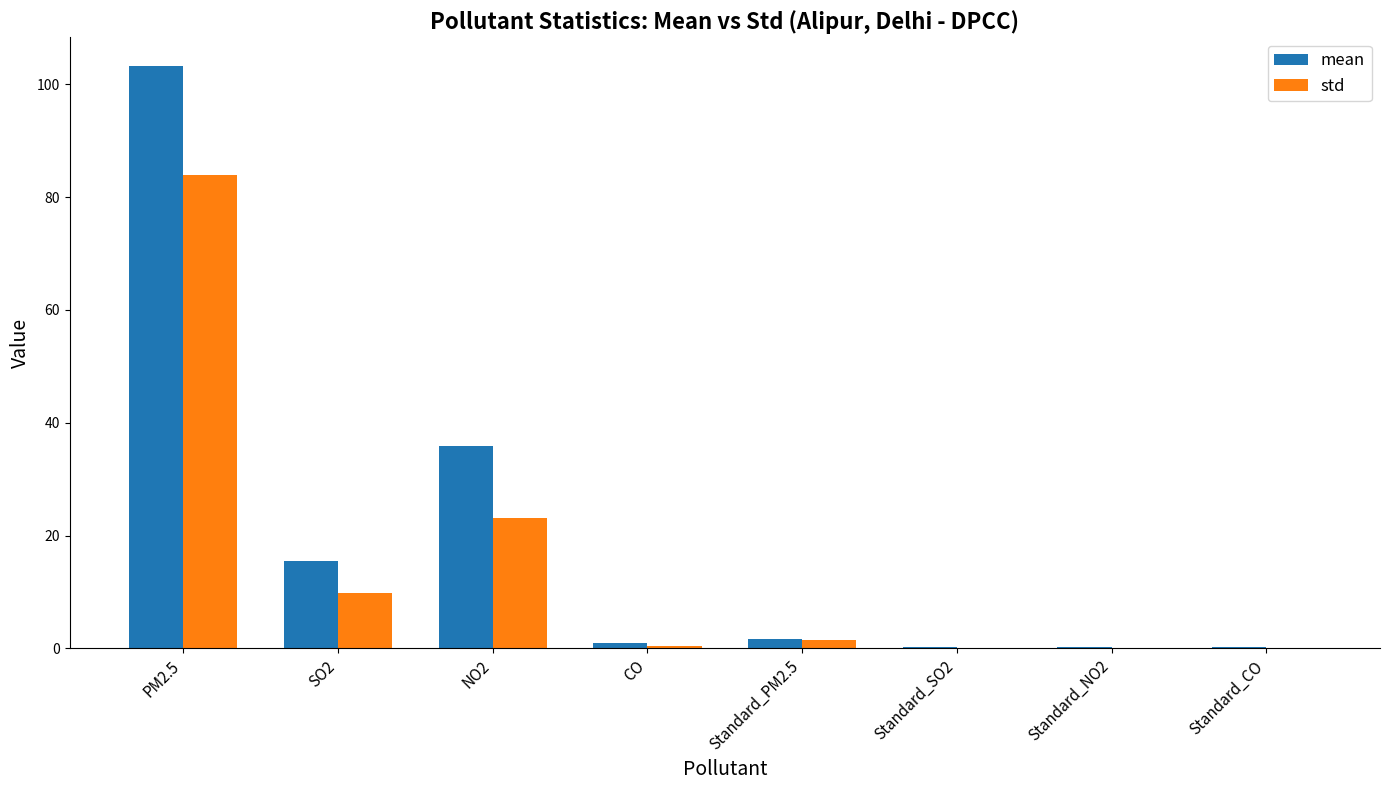

At which category does the chart reach its peak across all series?

PM2.5